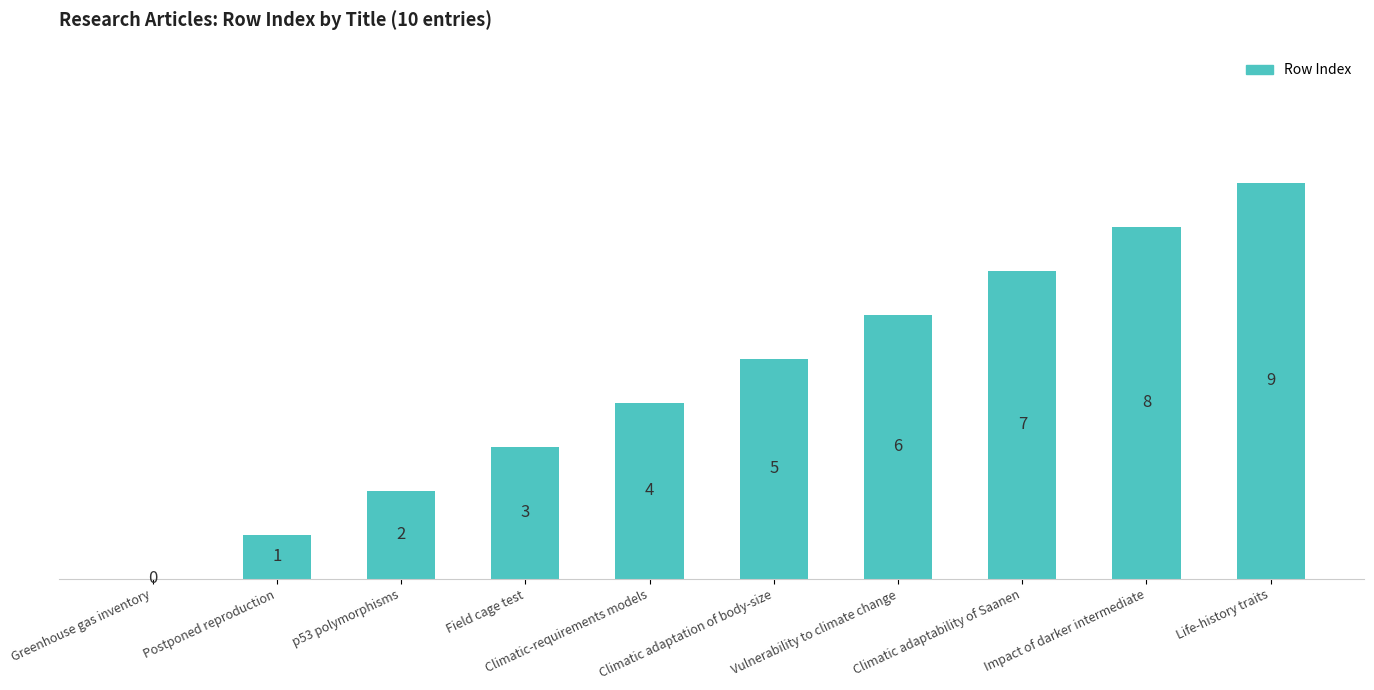

What is the sum of all values?

45